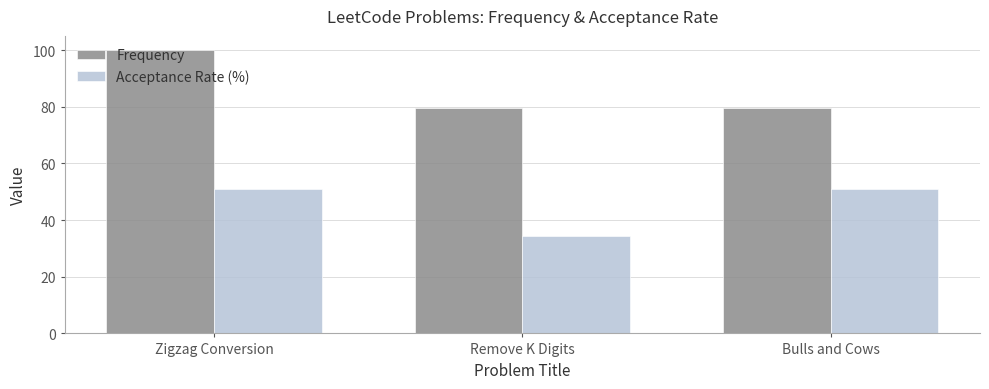

Is it true that Acceptance Rate (%) equals 34.4 at Remove K Digits?

True